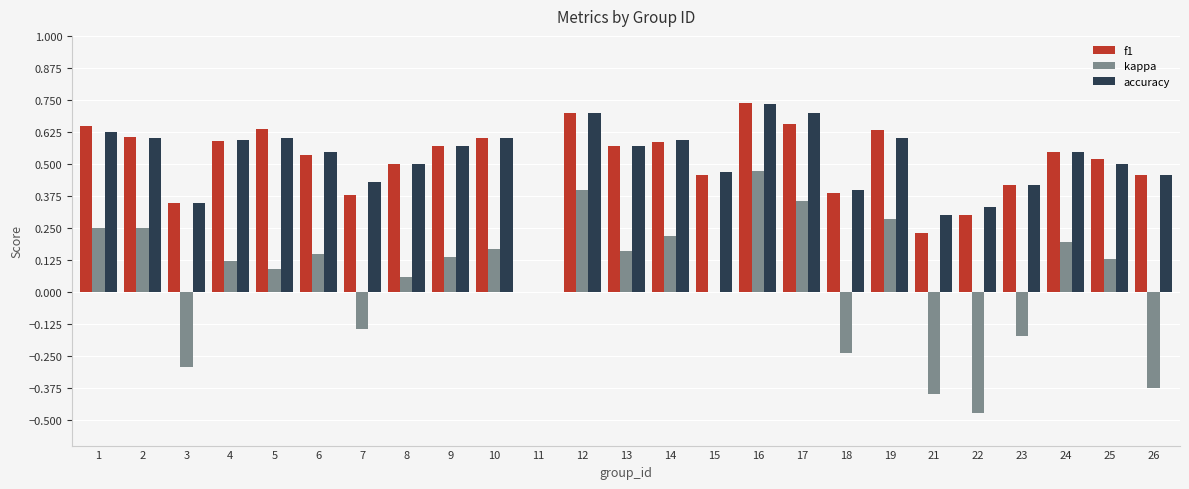

Which category has the highest value in the kappa series?

16